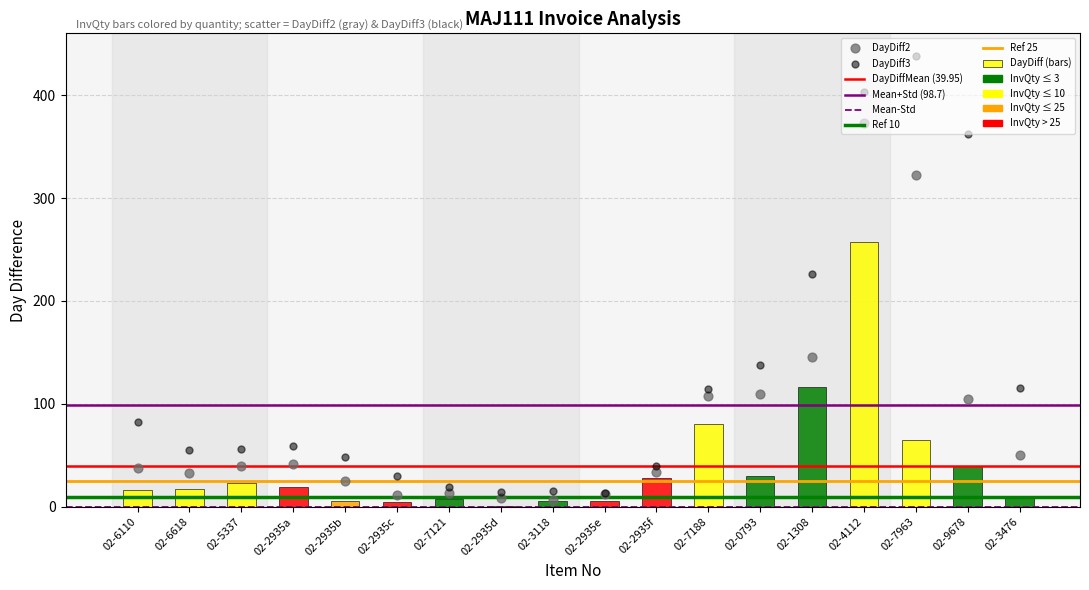

Which series has the largest total across all categories?

DayDiff3